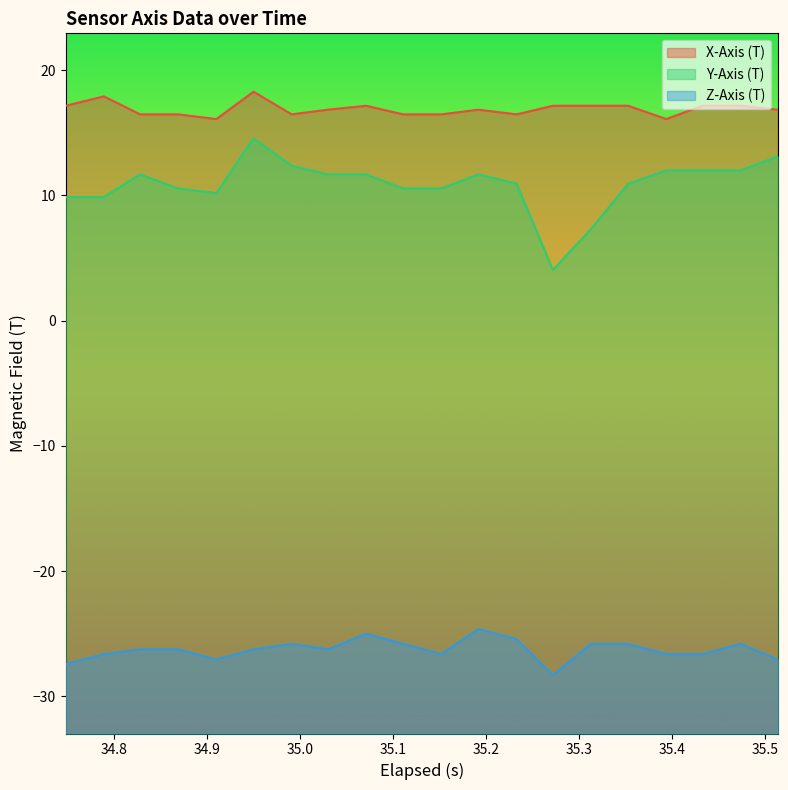

What is the greatest value displayed?

18.3